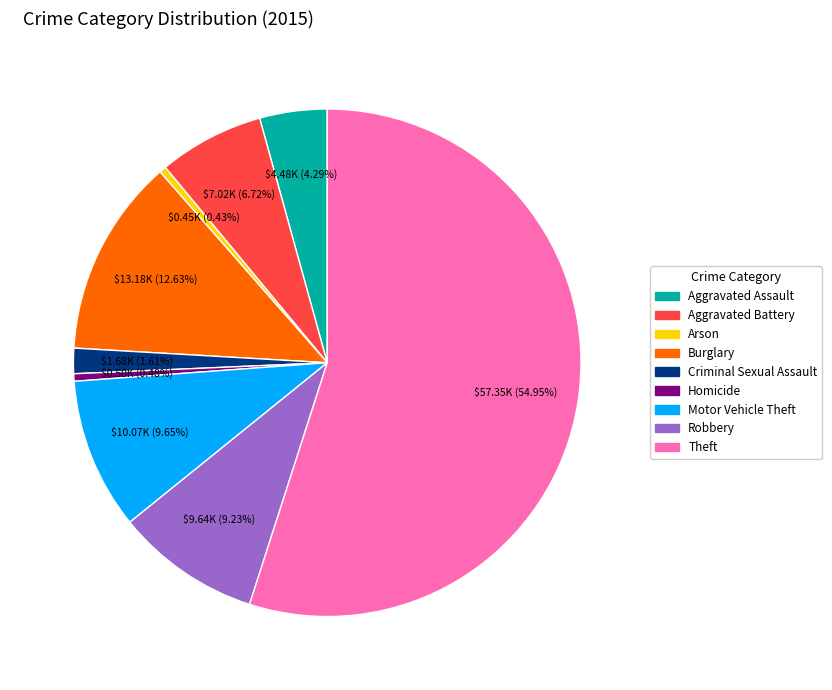

How many slices are in this pie chart?

9